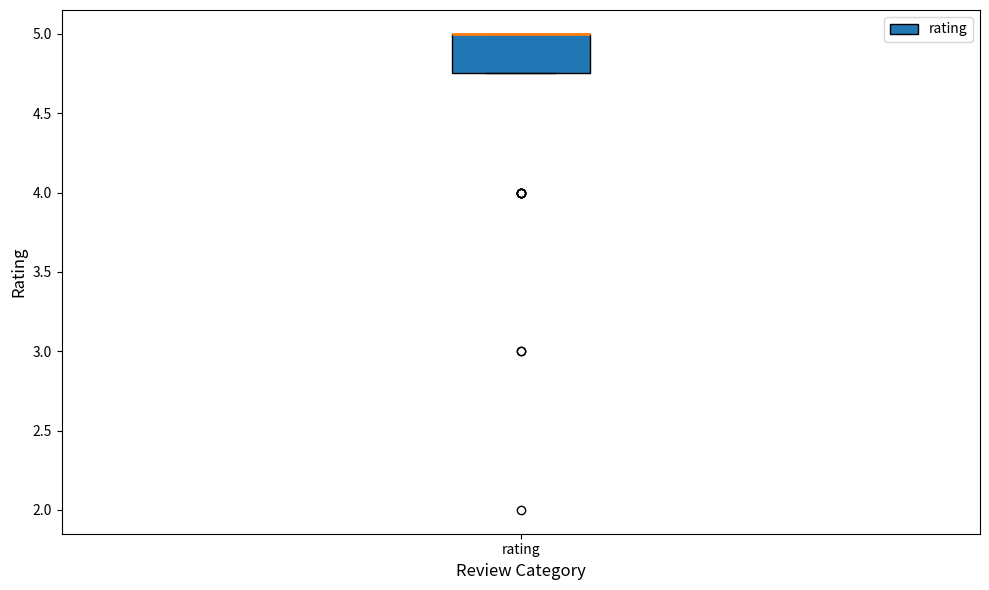

Where is the upper edge of the box for rating on the y-axis? The values are not printed on the chart, so give them approximately, as read against the axis.

5.00